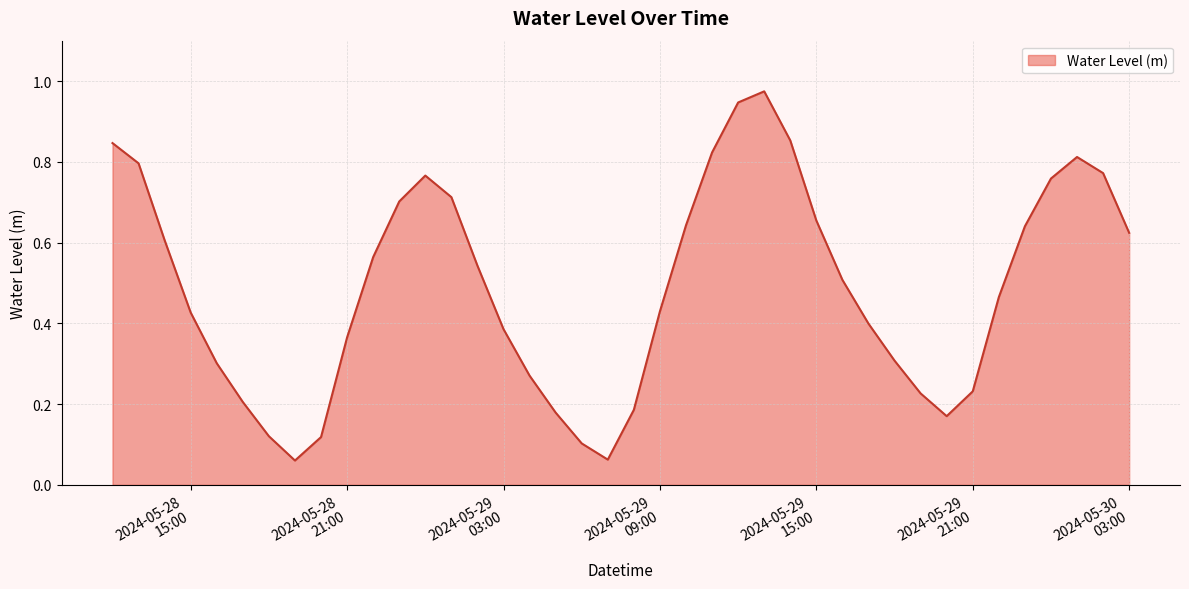

How many lines are shown in the chart?

1